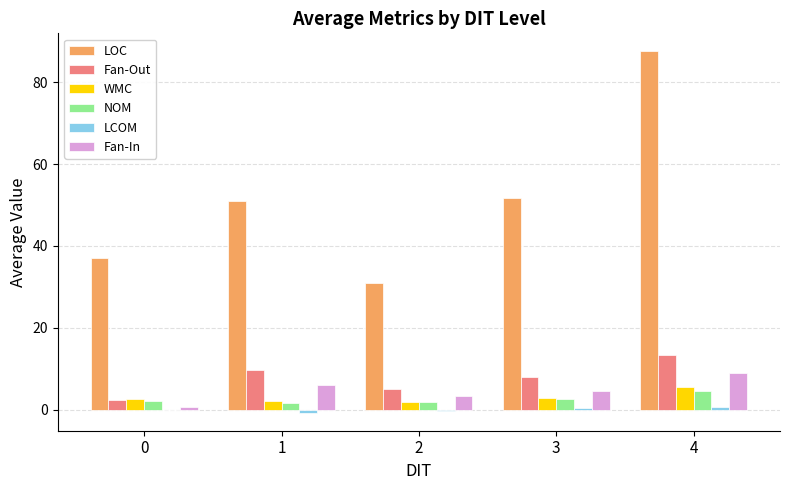

Which series has the largest total across all categories?

LOC